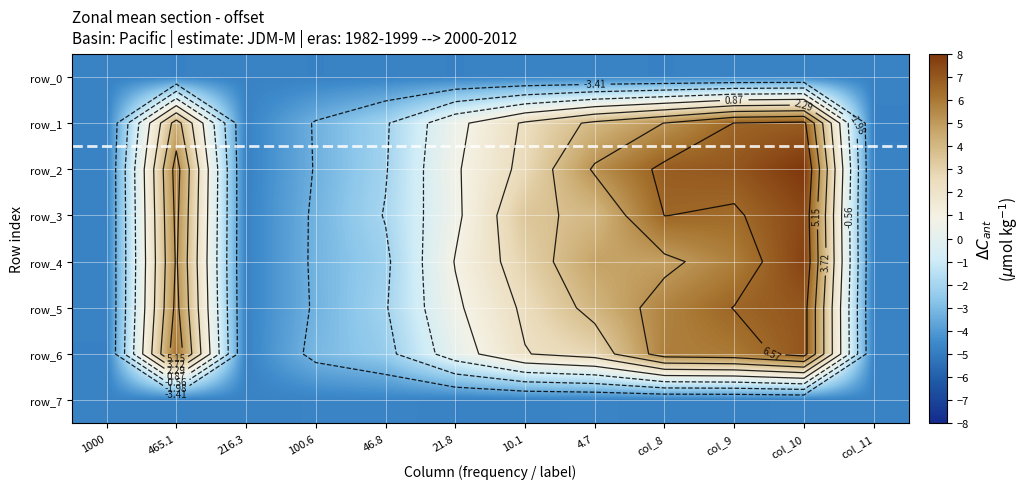

What is the difference between the highest and lowest values at 46.8?

2.9